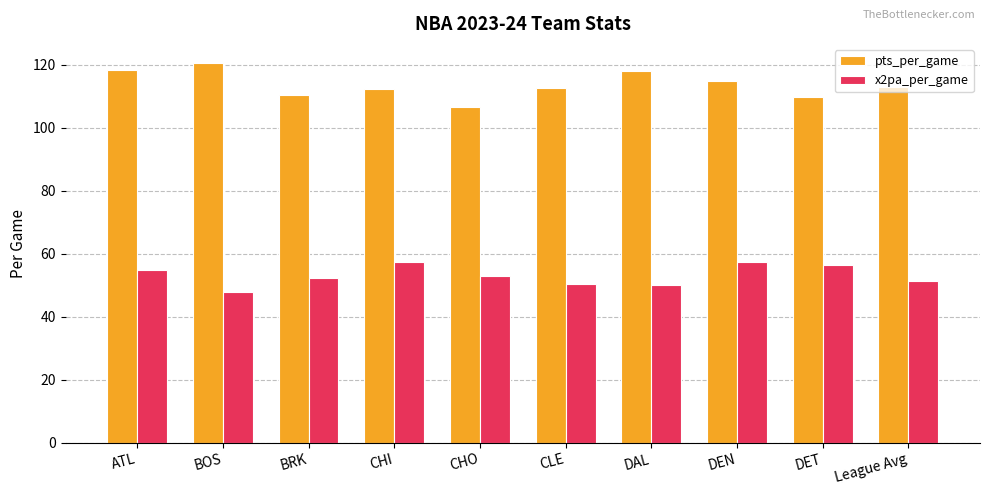

True or false: pts_per_game has a value of 52.3 at DEN.

False